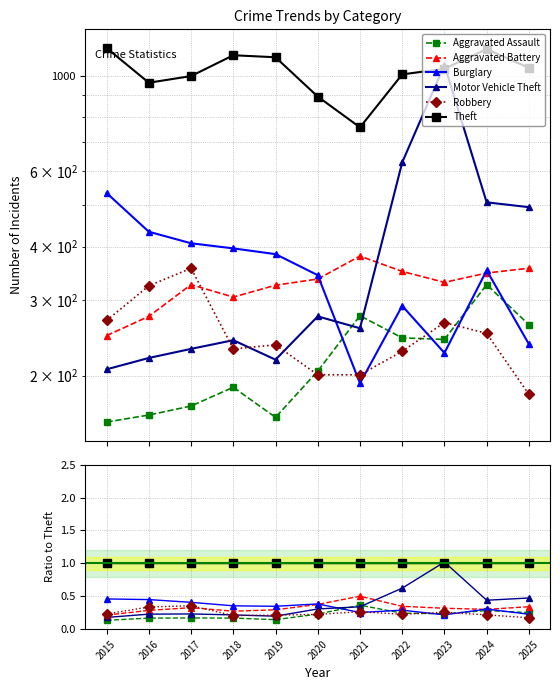

What is the maximum value shown in the chart?

1.0